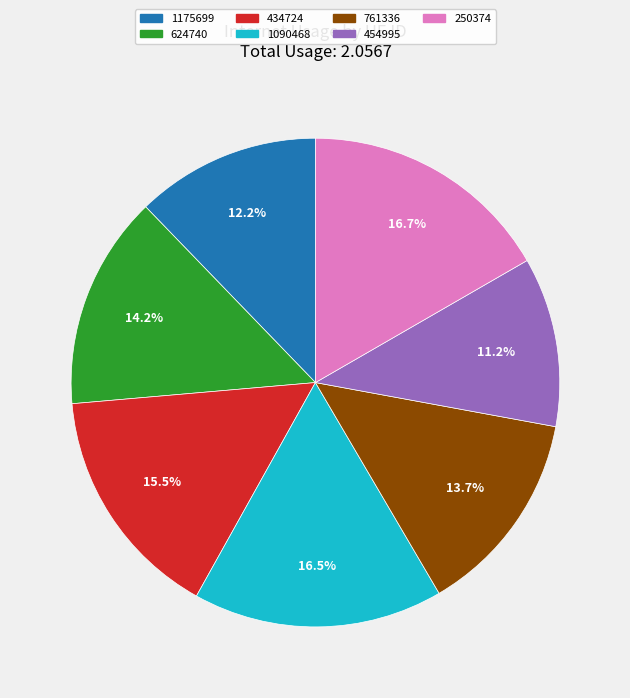

True or false: 250374 accounts for 11% of the total.

False